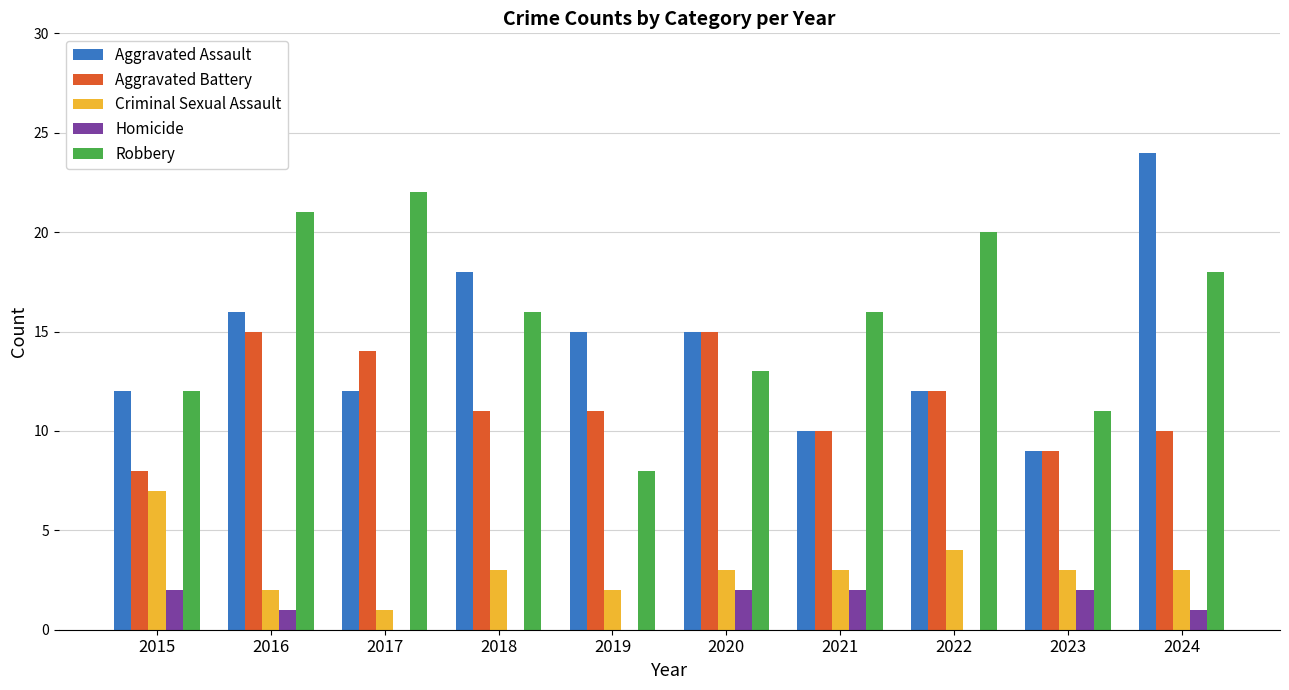

Is the value of Criminal Sexual Assault at 2015 greater than the value of Homicide at 2022?

Yes